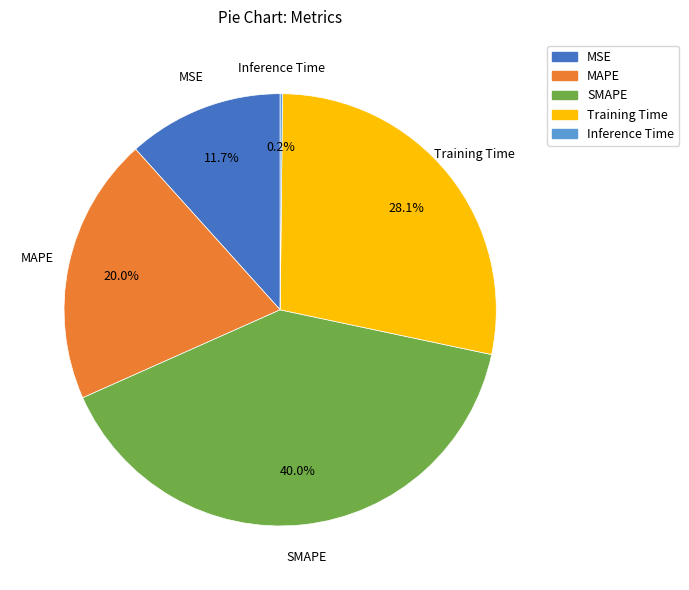

Is there a majority slice in this chart?

No